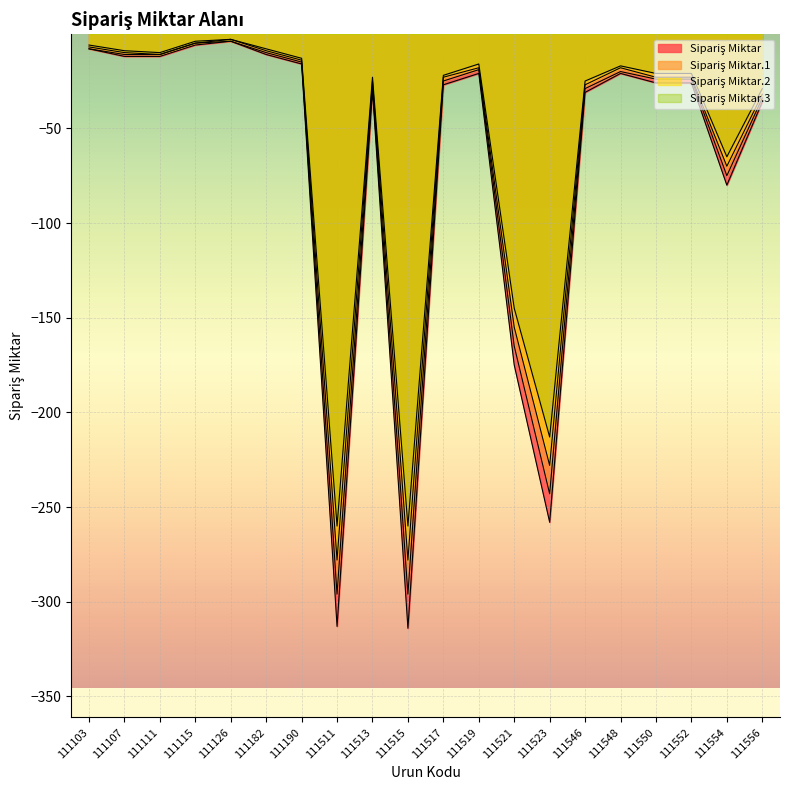

Which category has the lowest value across all series?

111515